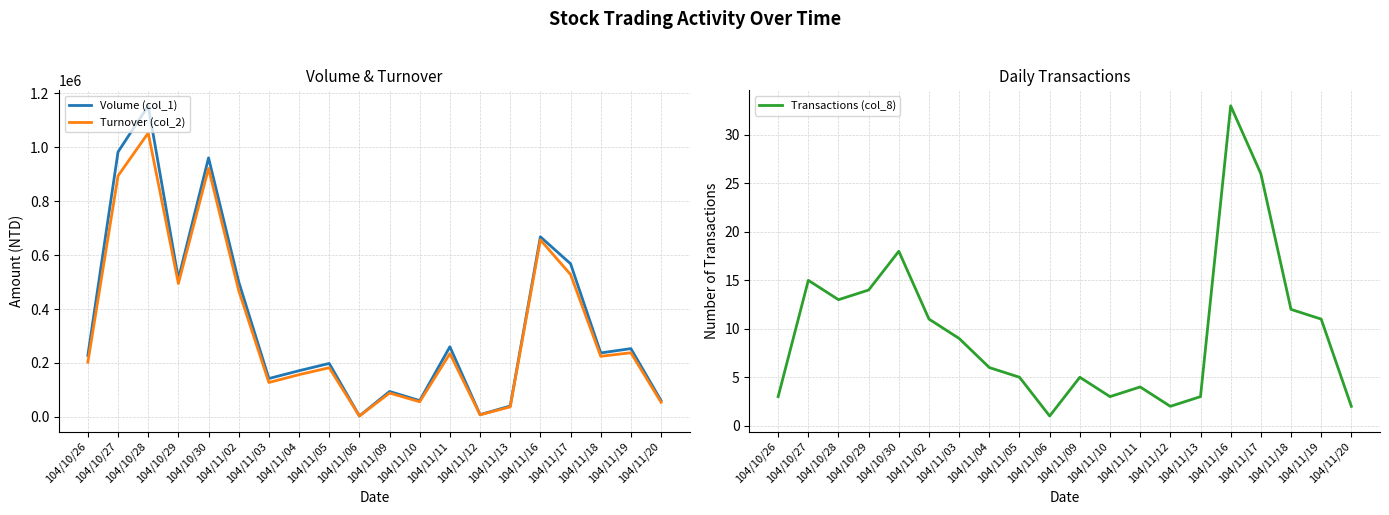

What is the maximum value for Transactions (col_8)?

33